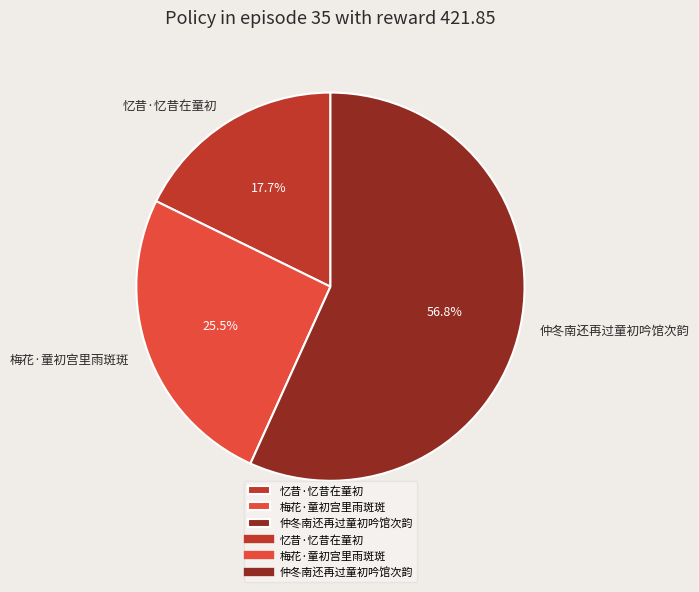

Is 梅花·童初宫里雨斑斑 the majority of the pie?

No